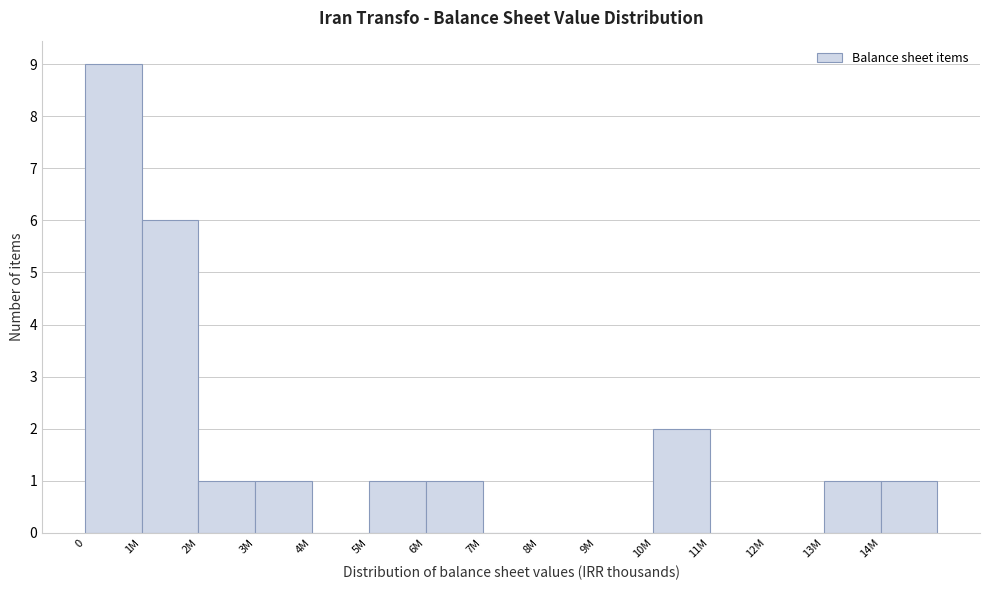

Reading right to left, list all the values displayed in this chart.

14M=1	13M=1	12M=0	11M=0	10M=2	9M=0	8M=0	7M=0	6M=1	5M=1	4M=0	3M=1	2M=1	1M=6	0=9